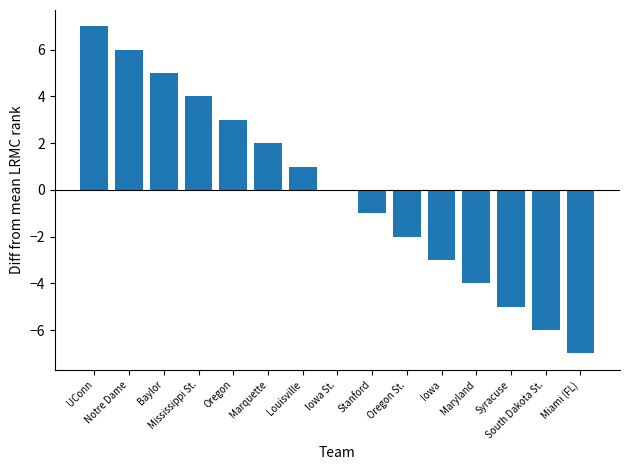

What is the sum of the values at Louisville and Oregon?

4